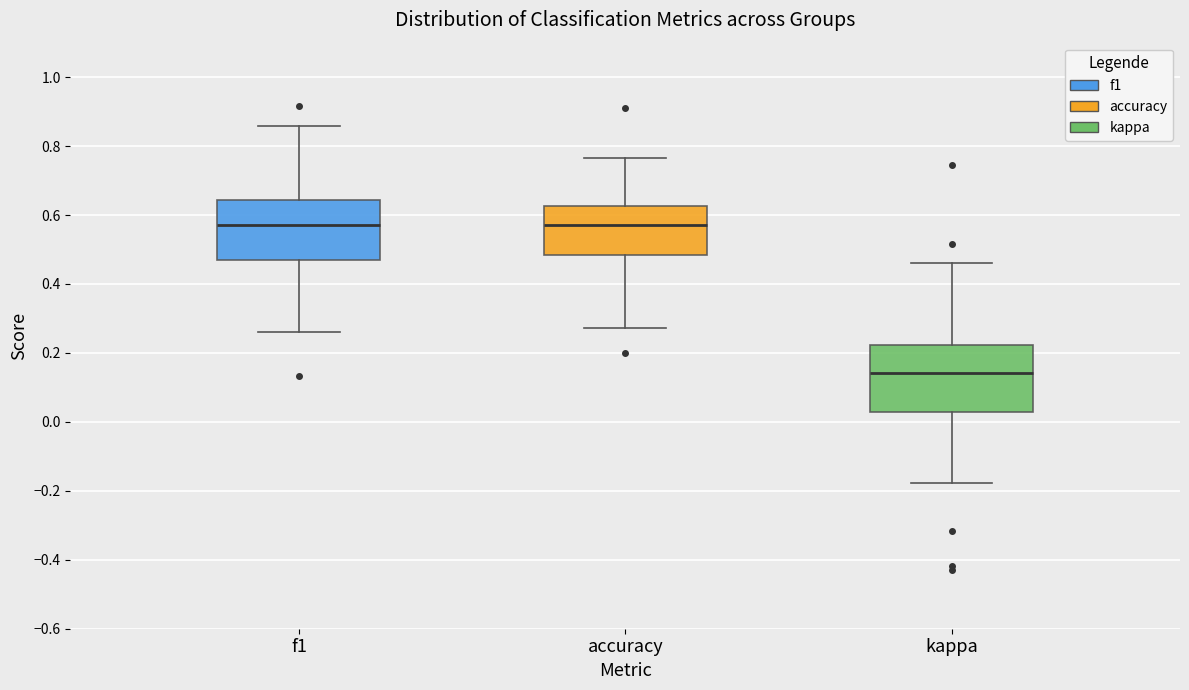

Reading left to right, transcribe this box plot: for each box, give where its median line is, the range the box spans, and where its two whiskers end, as read against the y-axis. The values are not printed on the chart, so give them approximately, as read against the axis.

f1: median 0.58, box 0.48 to 0.64, whiskers 0.26 to 0.86
accuracy: median 0.58, box 0.48 to 0.62, whiskers 0.28 to 0.76
kappa: median 0.14, box 0.02 to 0.22, whiskers -0.18 to 0.46